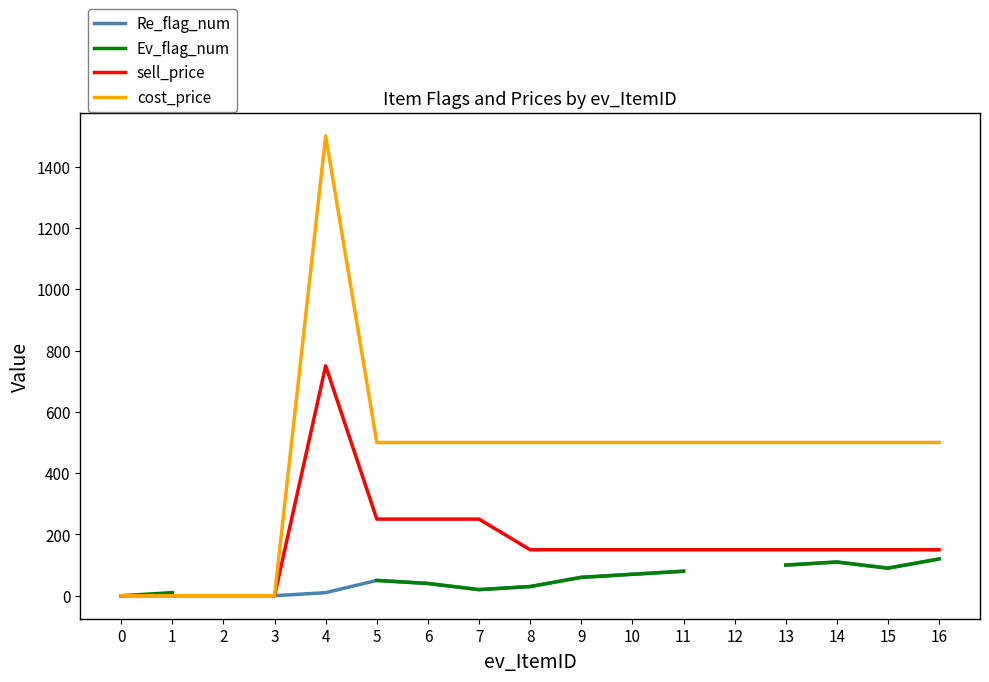

At which category does Re_flag_num reach its first local valley?

7